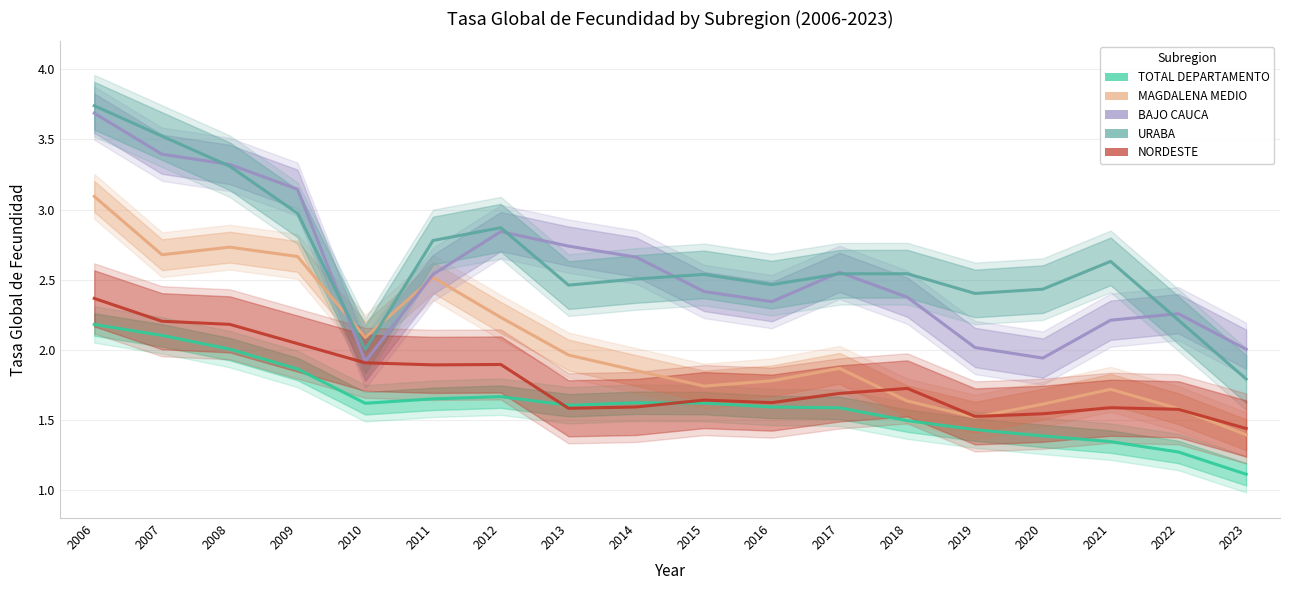

True or false: MAGDALENA MEDIO and URABA cross at least once.

True